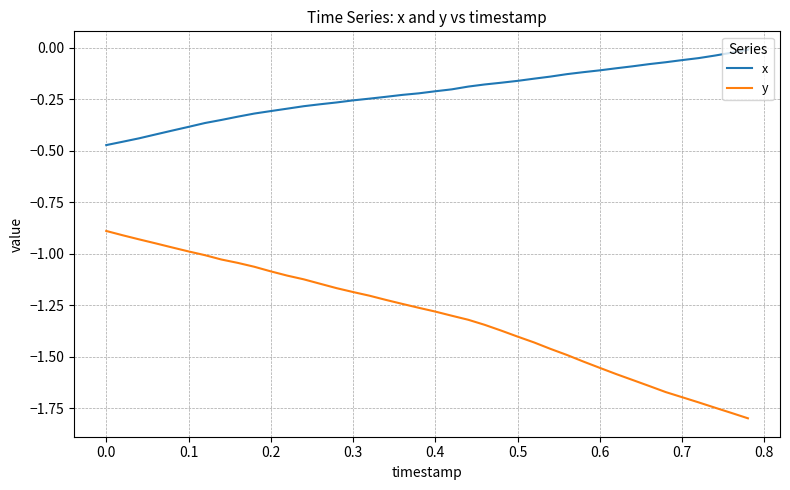

List the series in order of their peak value, highest first.

x, y